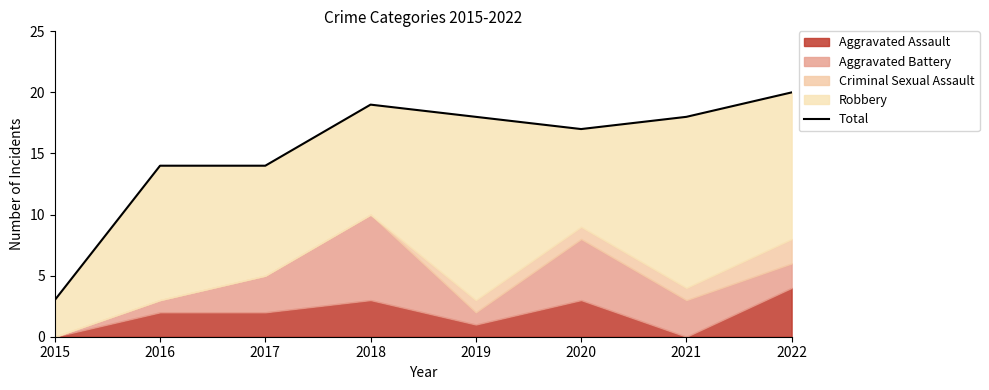

True or false: the data shows 14 at 2016.

True